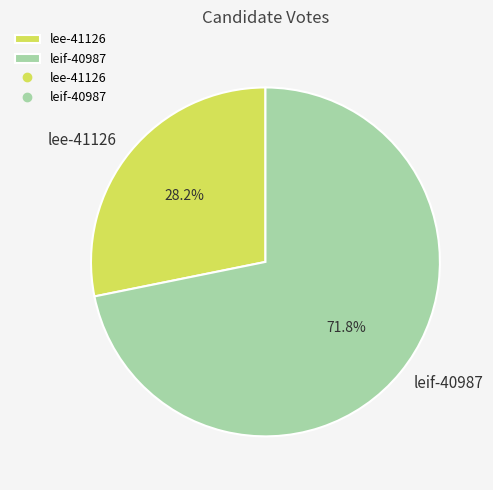

To the nearest percent, what is the difference between the leif-40987 and lee-41126 slice percentages?

44%